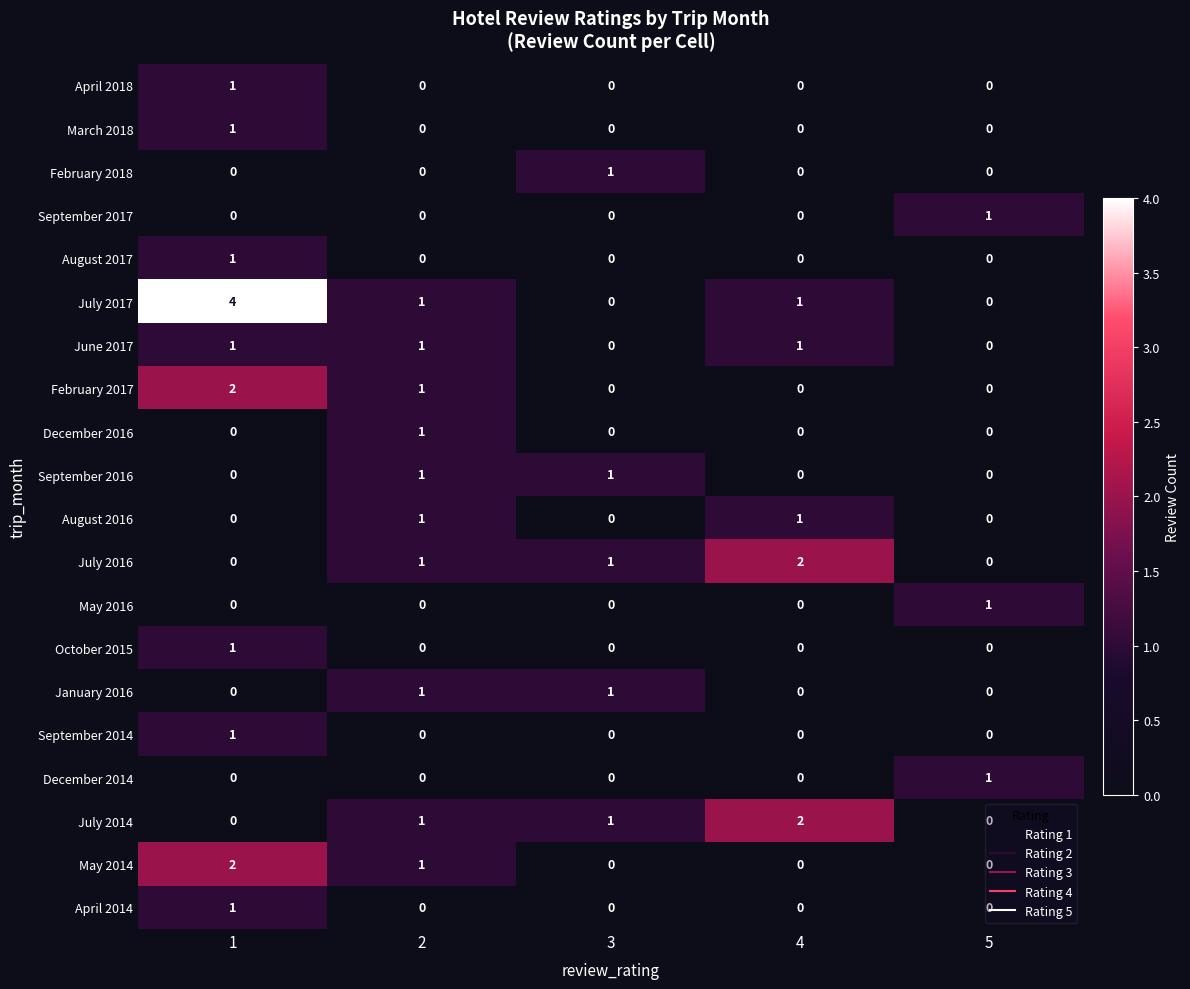

At which category does the chart reach its peak across all series?

1